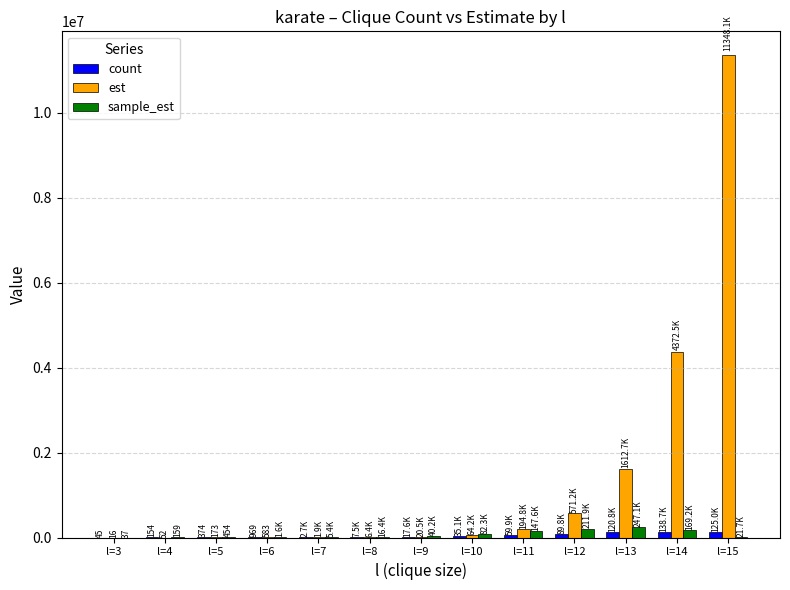

Which series has the largest total across all categories?

est